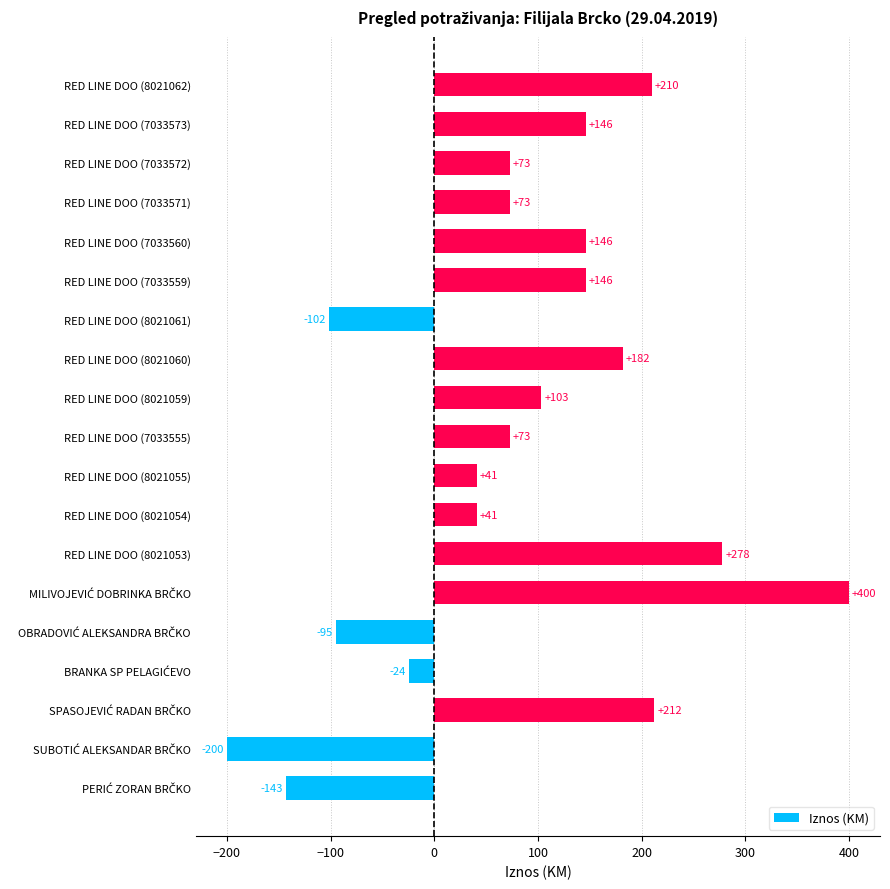

How many values are above zero?

14